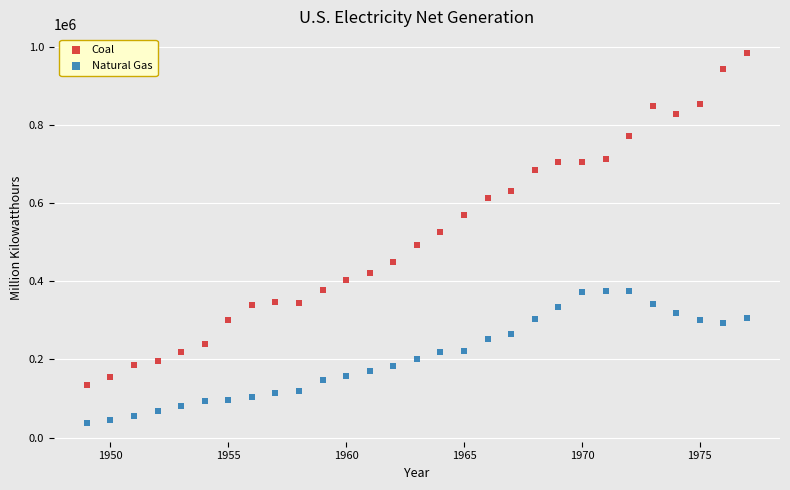

Which series contains the lowest Y value?

Natural Gas